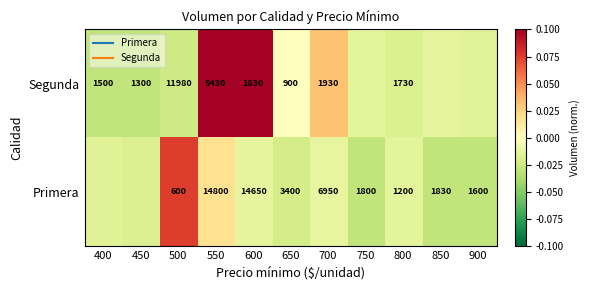

True or false: Segunda has a value of 0.0 at 700.

True